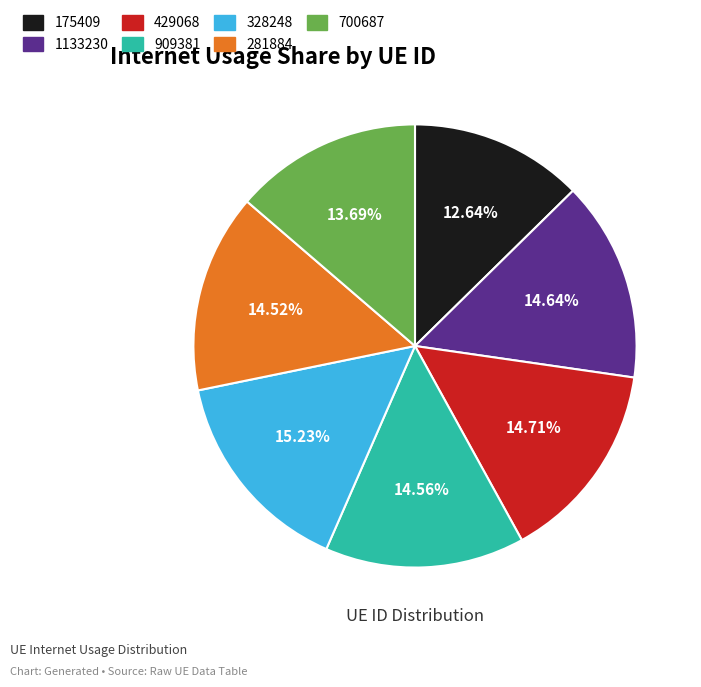

Which has a higher value, 328248 or 429068?

328248